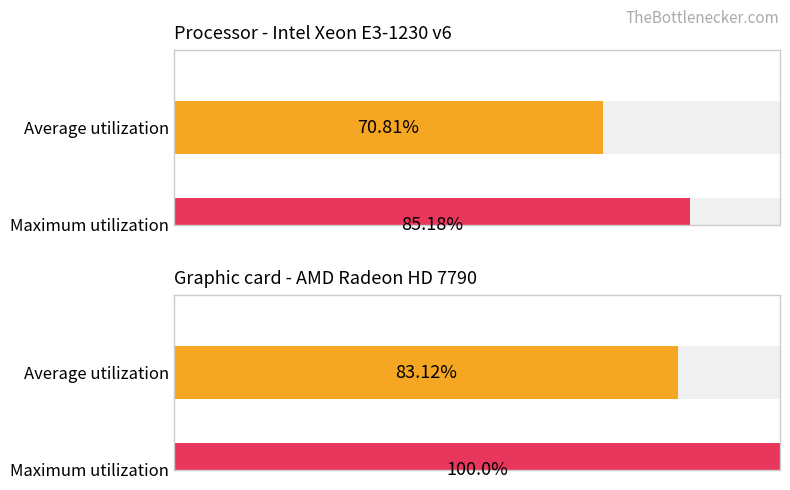

What are all the series names shown in the legend?

Average utilization, Maximum utilization